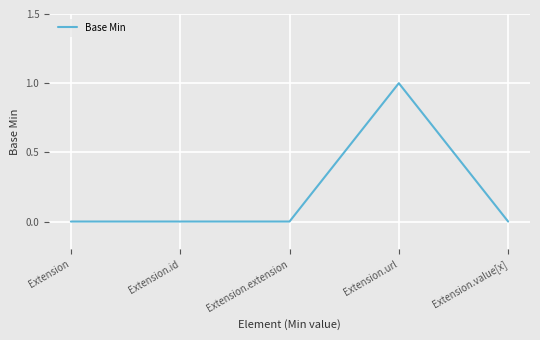

What position from the right is Extension.extension?

3